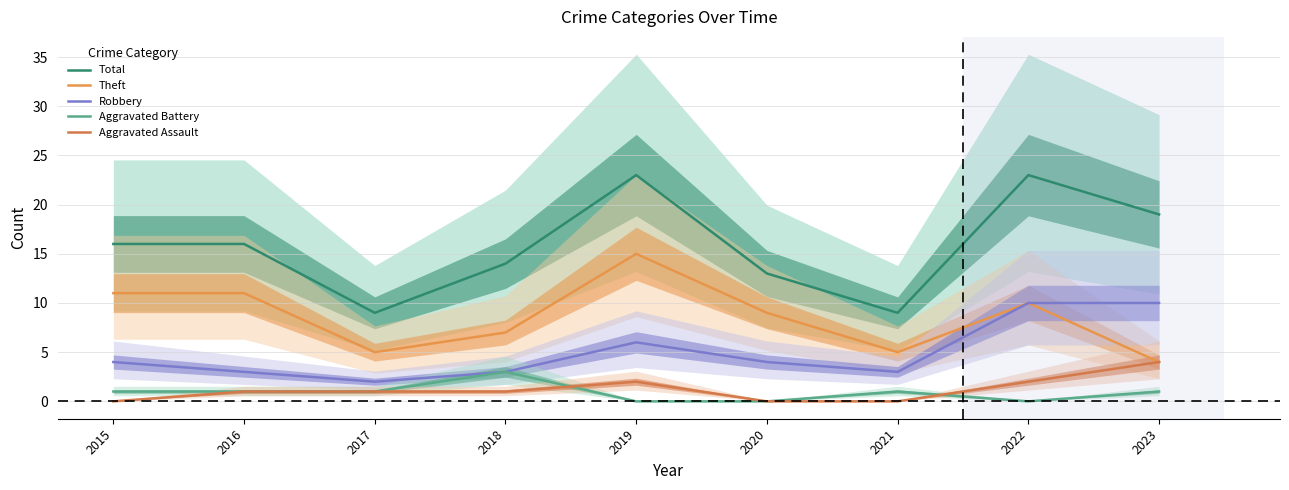

How many categories are shown in the chart?

9